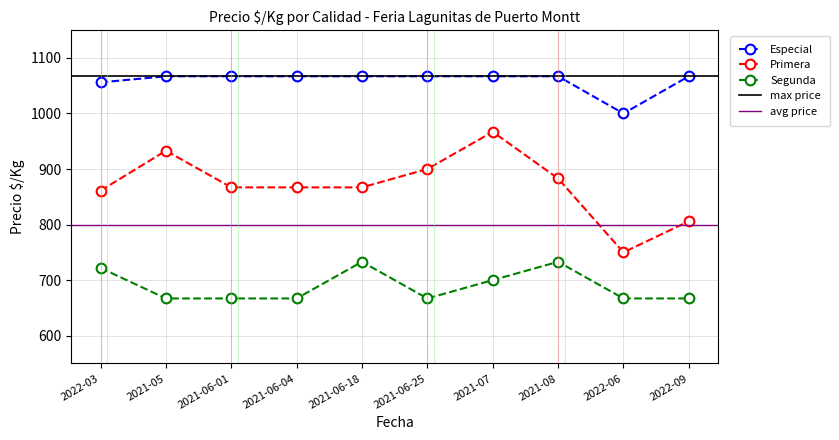

Reading left to right, extract all data points from this chart.

Especial: 2022-03=1056	2021-05=1067	2021-06-01=1067	2021-06-04=1067	2021-06-18=1067	2021-06-25=1067	2021-07=1067	2021-08=1067	2022-06=1000	2022-09=1067
Primera: 2022-03=861	2021-05=933	2021-06-01=867	2021-06-04=867	2021-06-18=867	2021-06-25=900	2021-07=967	2021-08=883	2022-06=750	2022-09=806
Segunda: 2022-03=722	2021-05=667	2021-06-01=667	2021-06-04=667	2021-06-18=733	2021-06-25=667	2021-07=700	2021-08=733	2022-06=667	2022-09=667